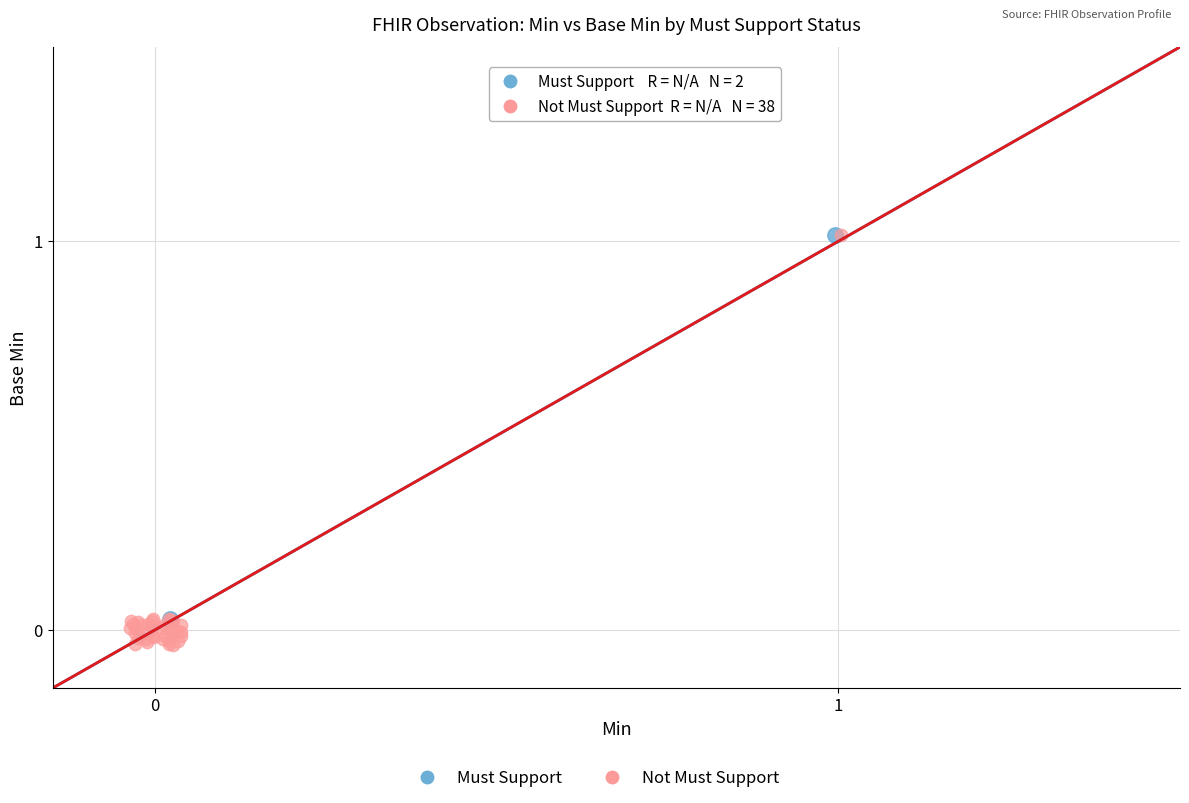

Which series contains the lowest Y value?

Not Must Support